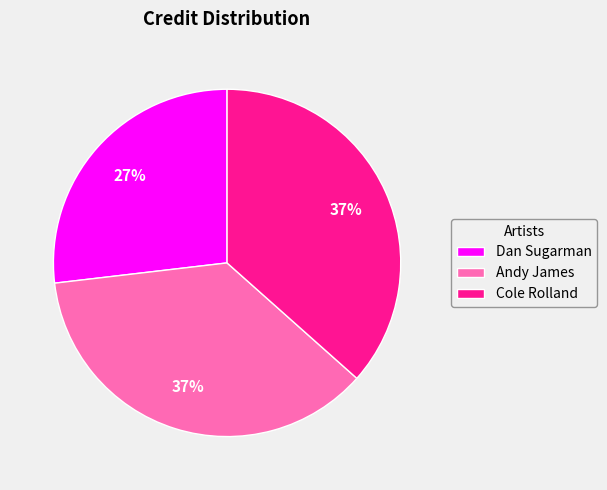

Combined, do Dan Sugarman and Andy James account for over 50%?

Yes